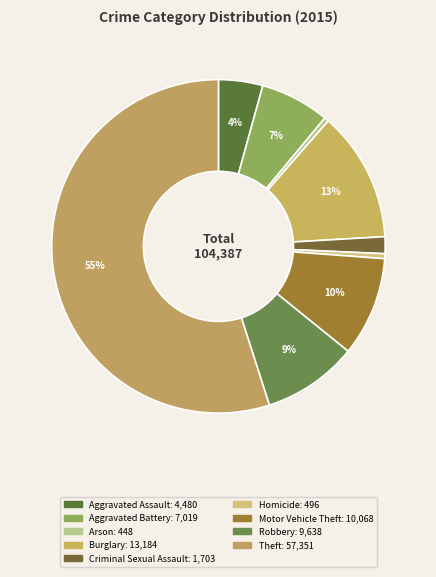

To the nearest percent, what is the combined percentage of Criminal Sexual Assault and Aggravated Battery?

8%